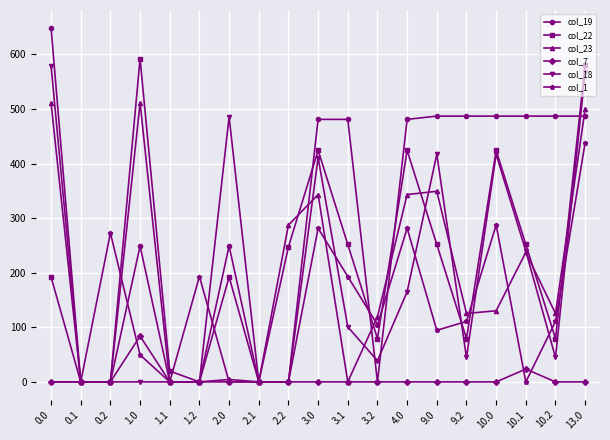

How many lines are shown in the chart?

6